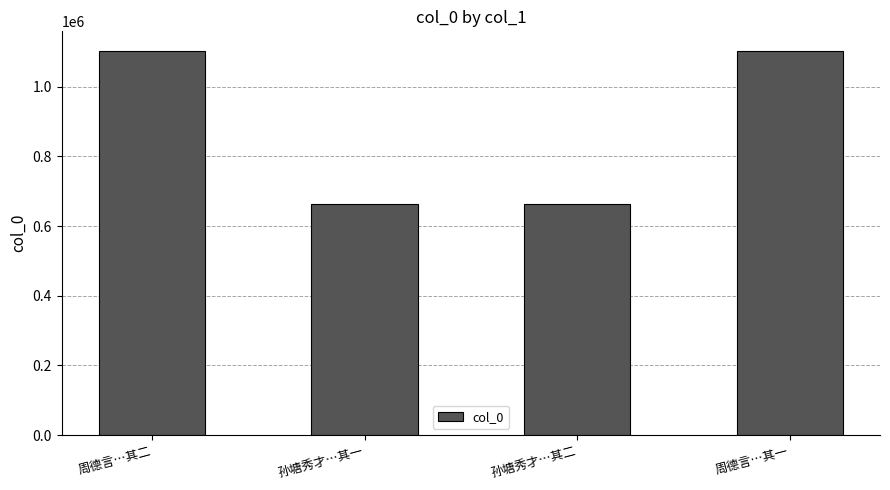

True or false: the data shows 434101 at 周德言…其一.

False